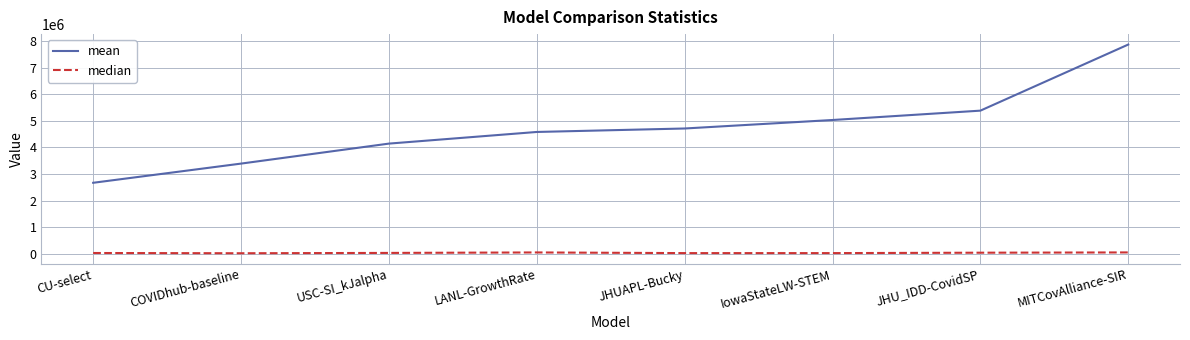

Is the value of mean at MITCovAlliance-SIR greater than the value of median at JHUAPL-Bucky?

Yes